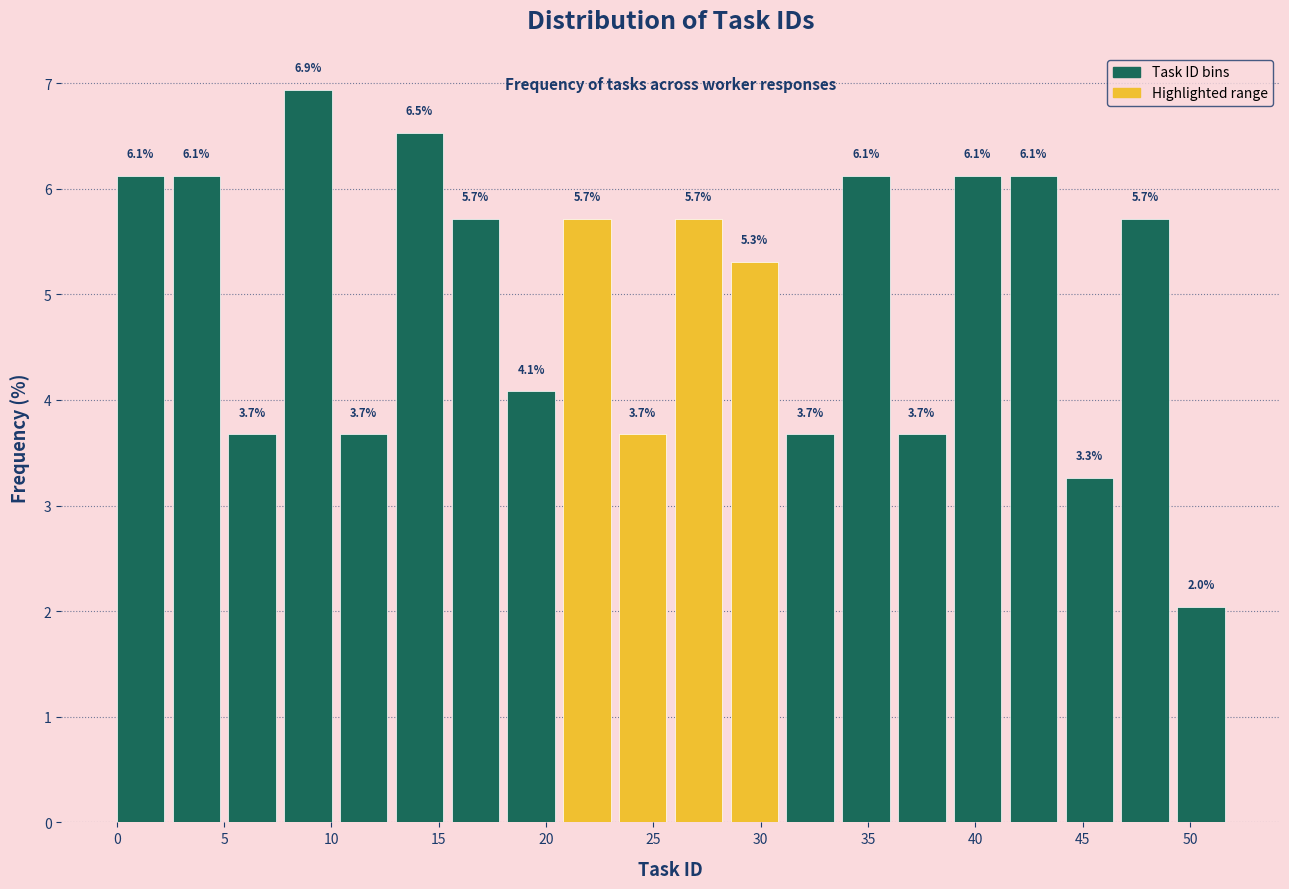

Over which range of the x-axis is the bar tallest?

7.8 to 10.4